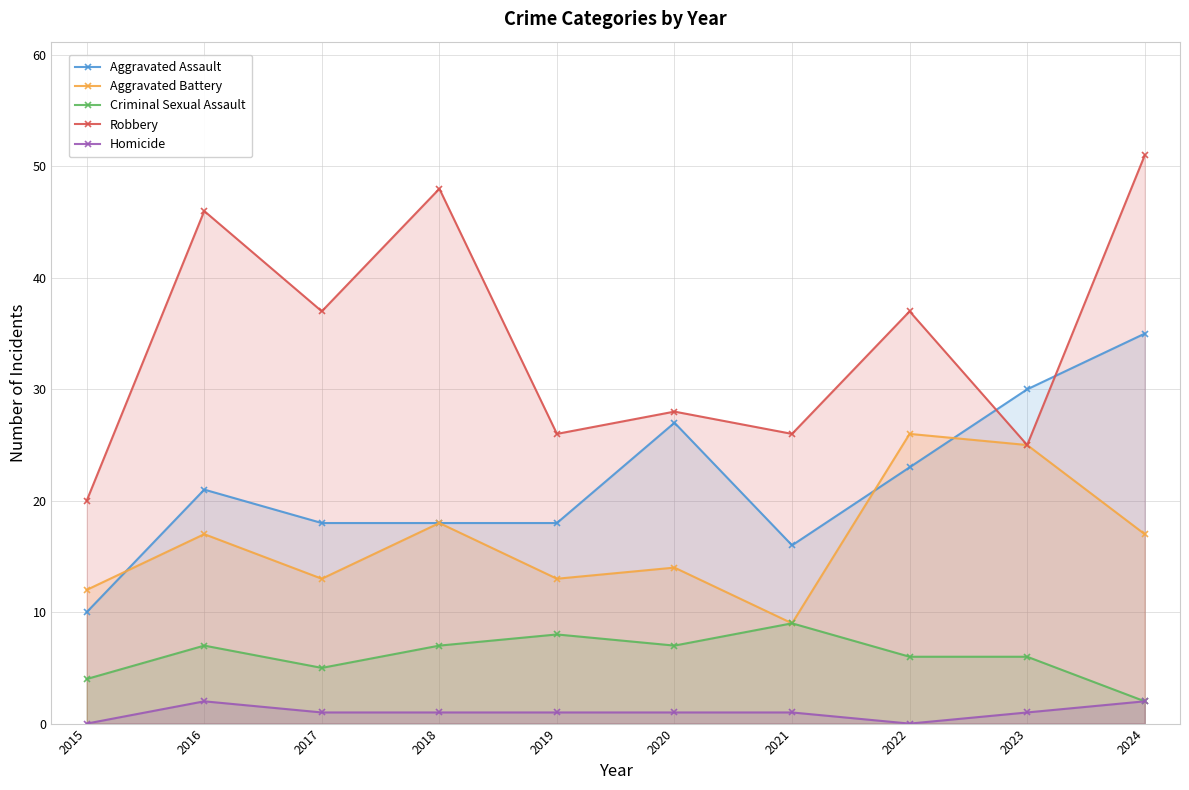

What is the value of the Aggravated Assault point at the 10th from the left?

35